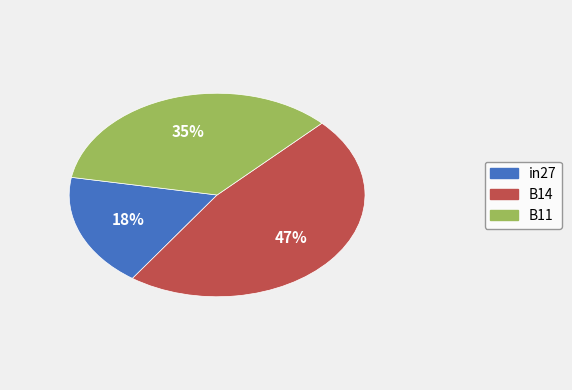

To the nearest percent, what portion does B14 represent?

47%